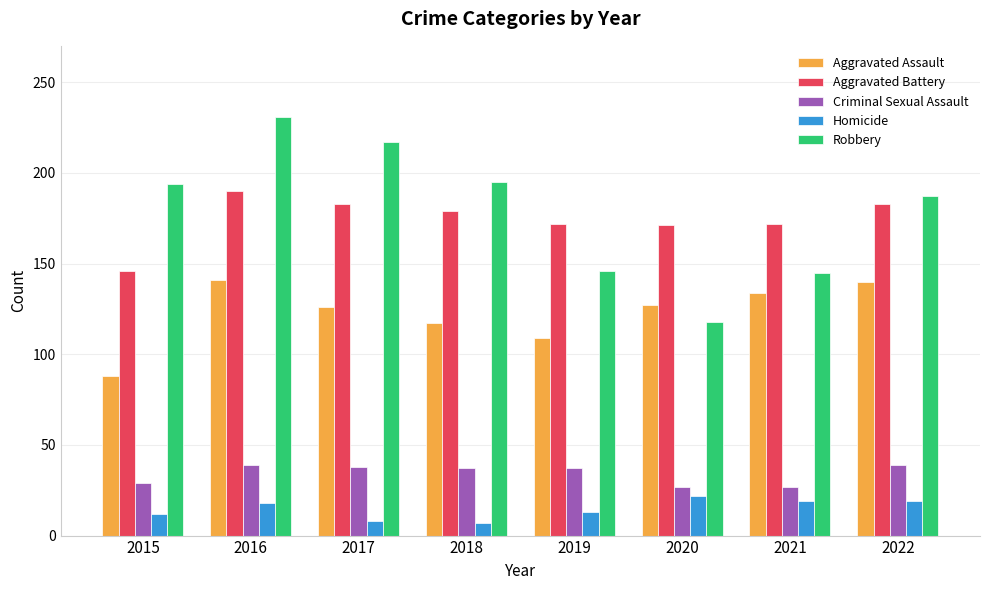

List the series in order of their peak value, lowest first.

Homicide, Criminal Sexual Assault, Aggravated Assault, Aggravated Battery, Robbery